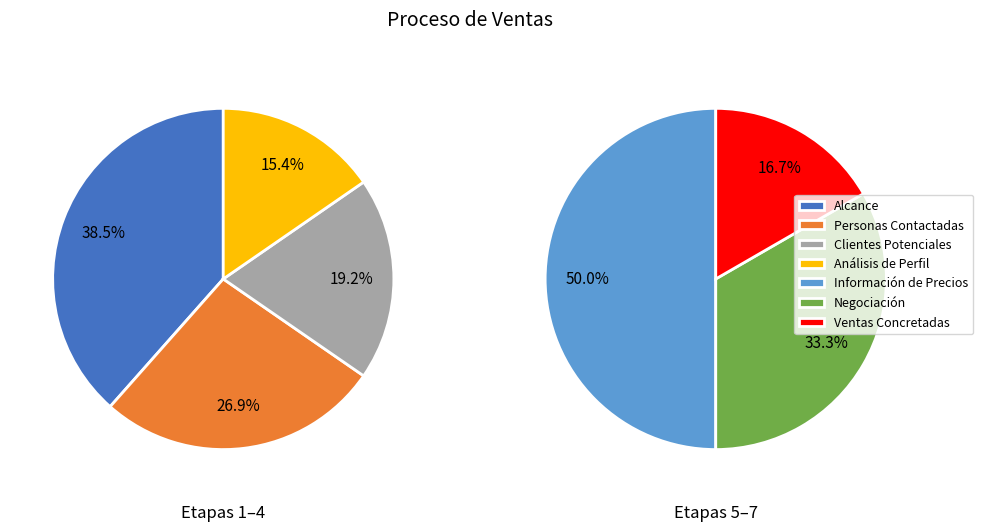

What is the largest slice in the pie chart?

Alcance